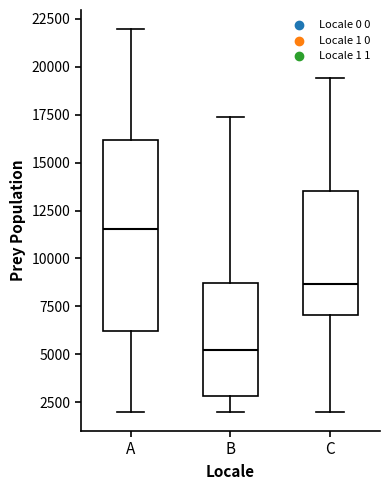

Comparing the boxes themselves (not the whiskers), which one is the tallest?

A